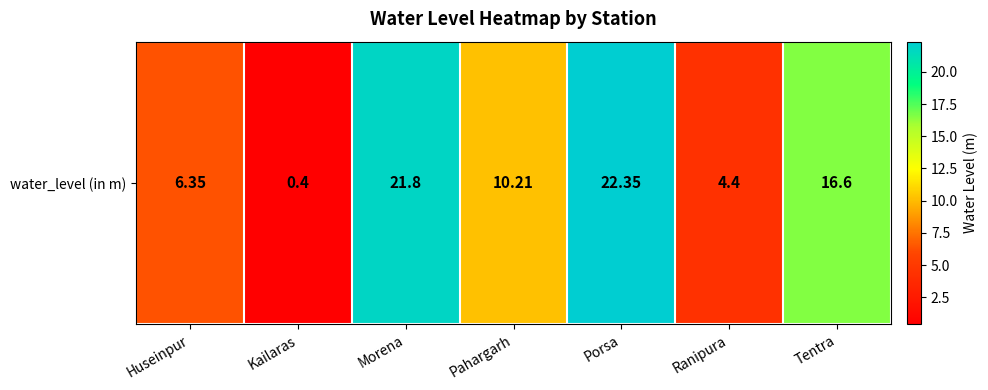

Rank the categories by value from highest to lowest.

Porsa, Morena, Tentra, Pahargarh, Huseinpur, Ranipura, Kailaras